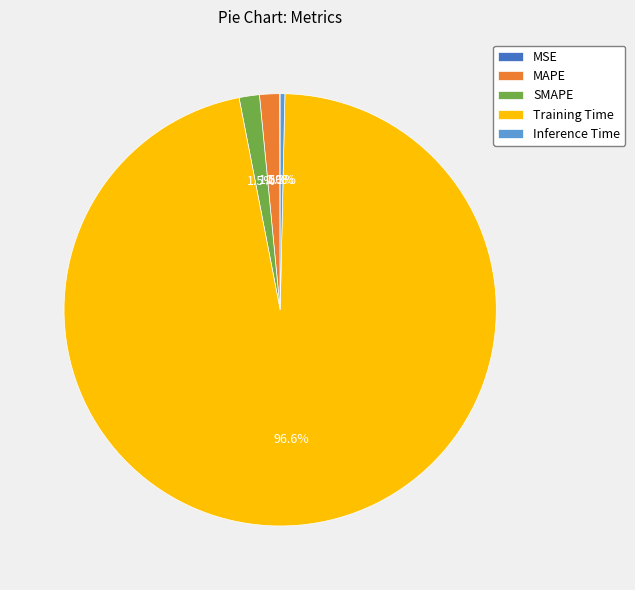

What percentage is the Training Time slice, to the nearest percent?

97%